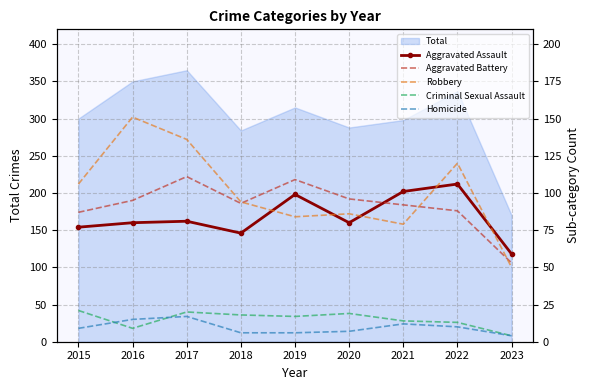

True or false: Homicide and Criminal Sexual Assault intersect in this chart.

True